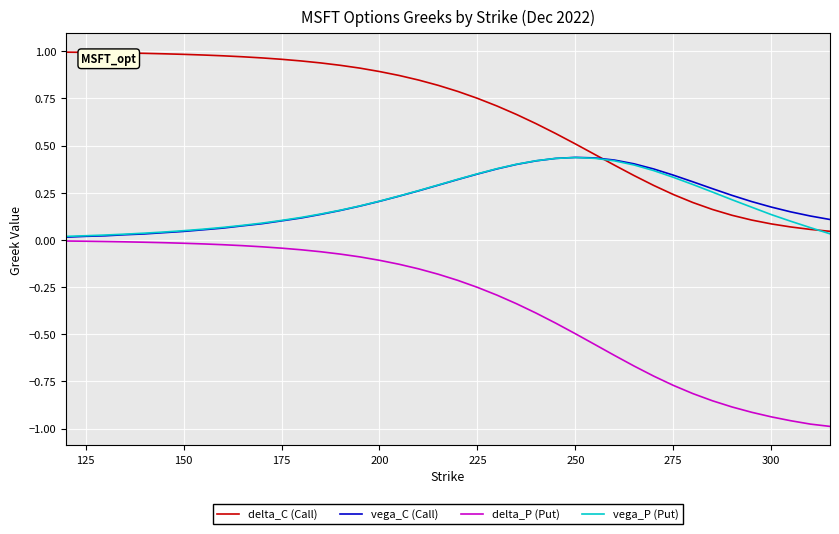

Which series has the largest range (max minus min)?

delta_P (Put)